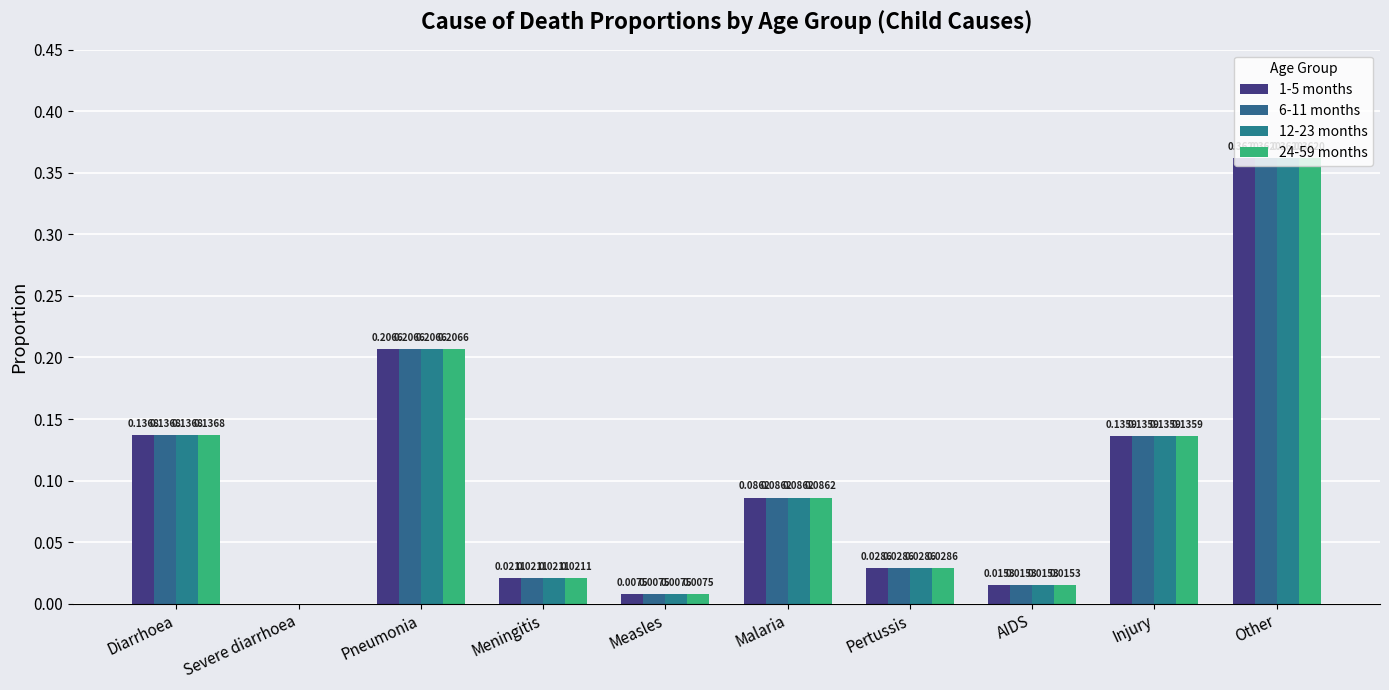

At which category is the sum across all series the highest?

Other